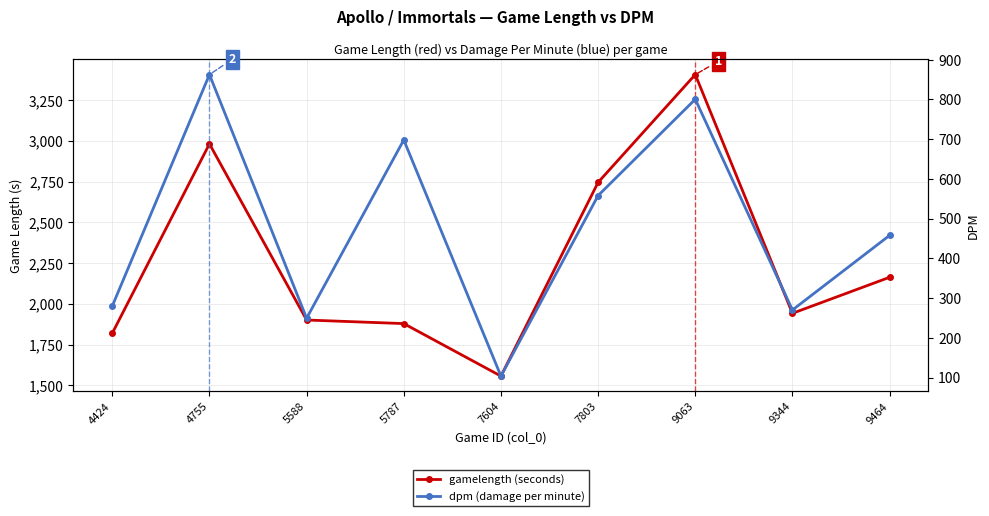

How many data points in gamelength (seconds) are above 1942?

4